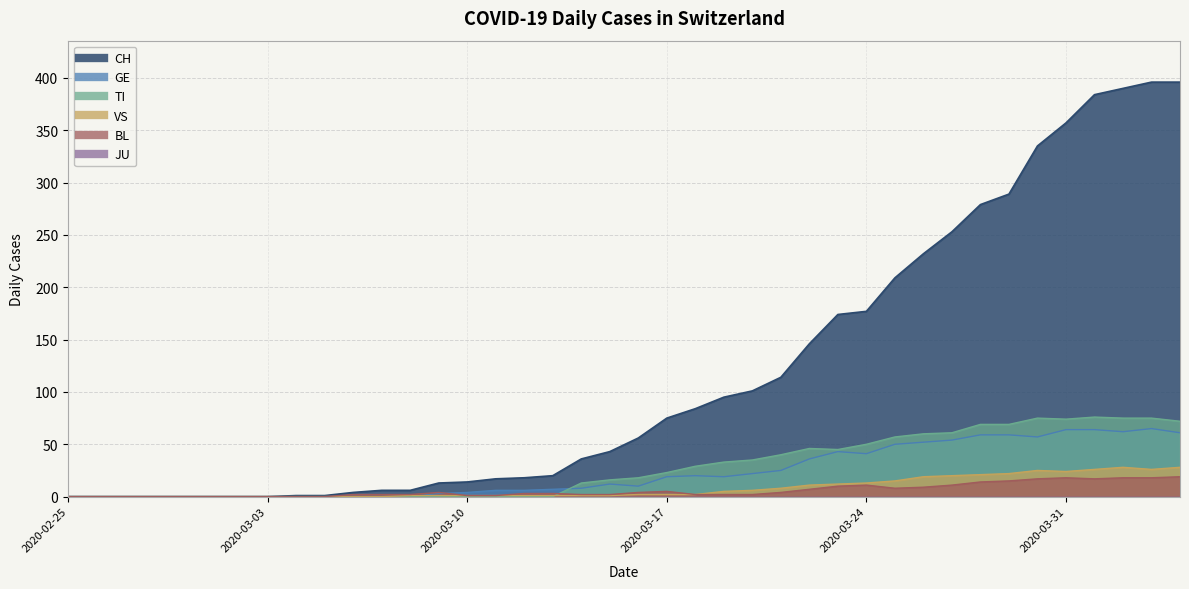

Reading left to right, transcribe all the data shown in this chart.

CH: 0	0	0	0	0	0	0	0	1	1	4	6	6	13	14	17	18	20	36	43	56	75	84	95	101	114	146	174	177	209	232	253	279	289	335	357	384	390	396	396
GE: 0	0	0	0	0	0	0	0	0	0	0	0	0	3	4	6	6	7	8	12	10	19	20	19	22	25	36	43	41	50	52	54	59	59	57	64	64	62	65	61
TI: 0	0	0	0	0	0	0	0	0	0	0	0	0	0	0	0	0	0	13	16	18	23	29	33	35	40	46	45	50	57	60	61	69	69	75	74	76	75	75	72
VS: 0	0	0	0	0	0	0	0	0	0	0	0	1	1	1	1	1	1	1	1	2	2	2	5	6	8	11	12	13	15	19	20	21	22	25	24	26	28	26	28
BL: 0	0	0	0	0	0	0	0	0	0	2	2	2	4	1	1	3	3	2	2	4	5	2	2	2	4	7	10	11	8	9	11	14	15	17	18	17	18	18	19